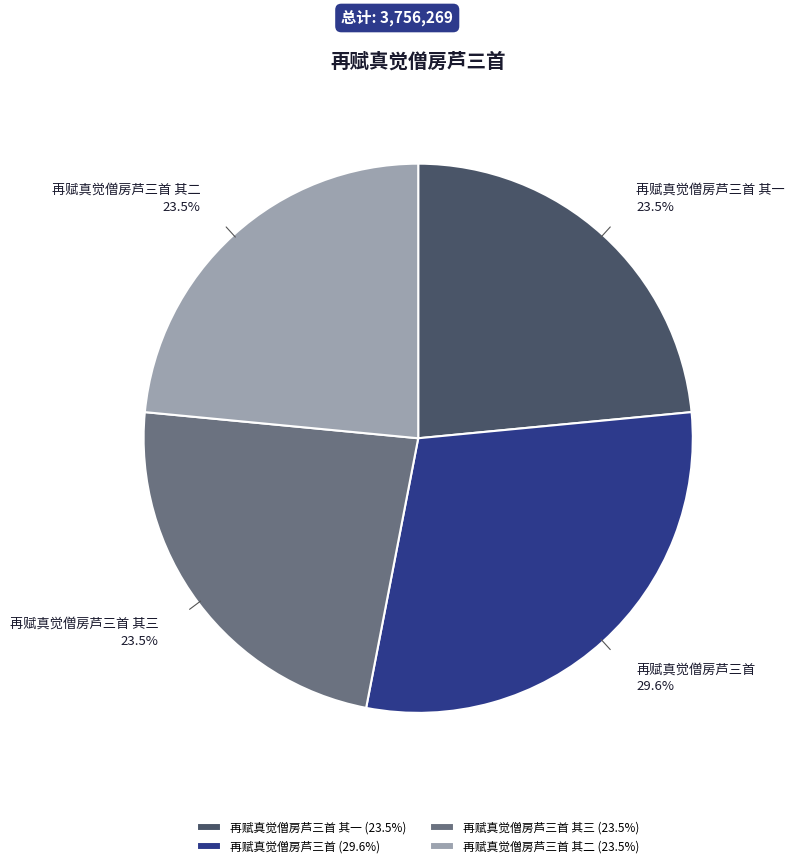

Between 再赋真觉僧房芦三首 and 再赋真觉僧房芦三首 其三, which is larger?

再赋真觉僧房芦三首